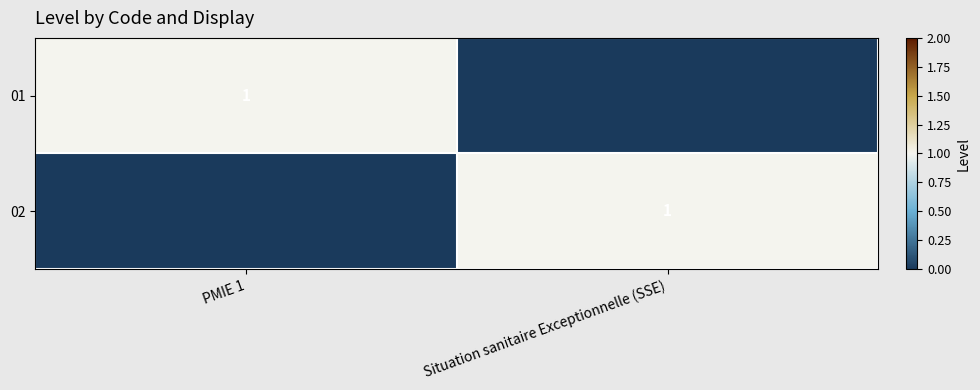

Is it true that 01 equals 1 at PMIE 1?

True